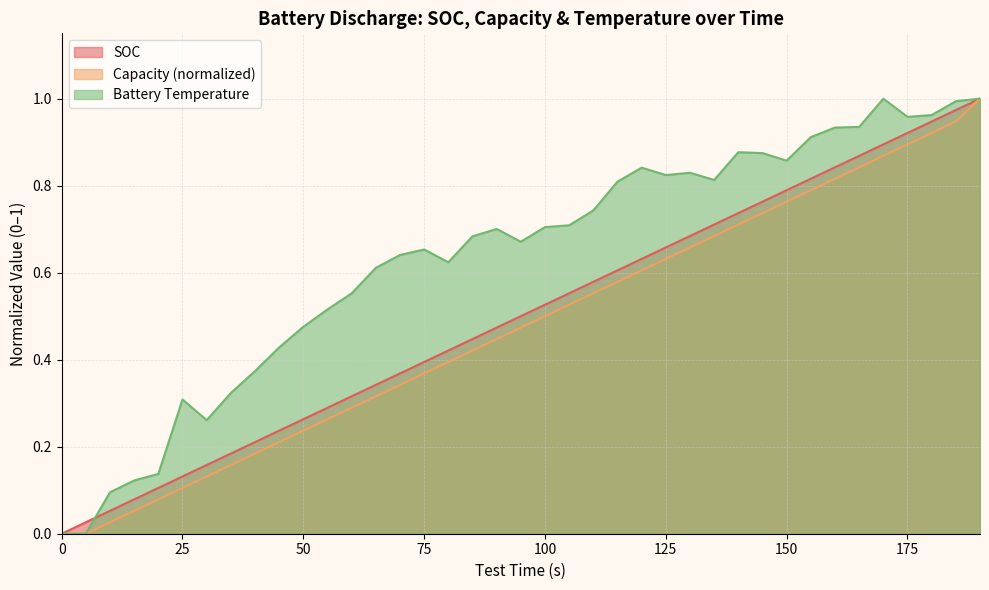

Between 45 and 105, which series saw the biggest shift?

SOC